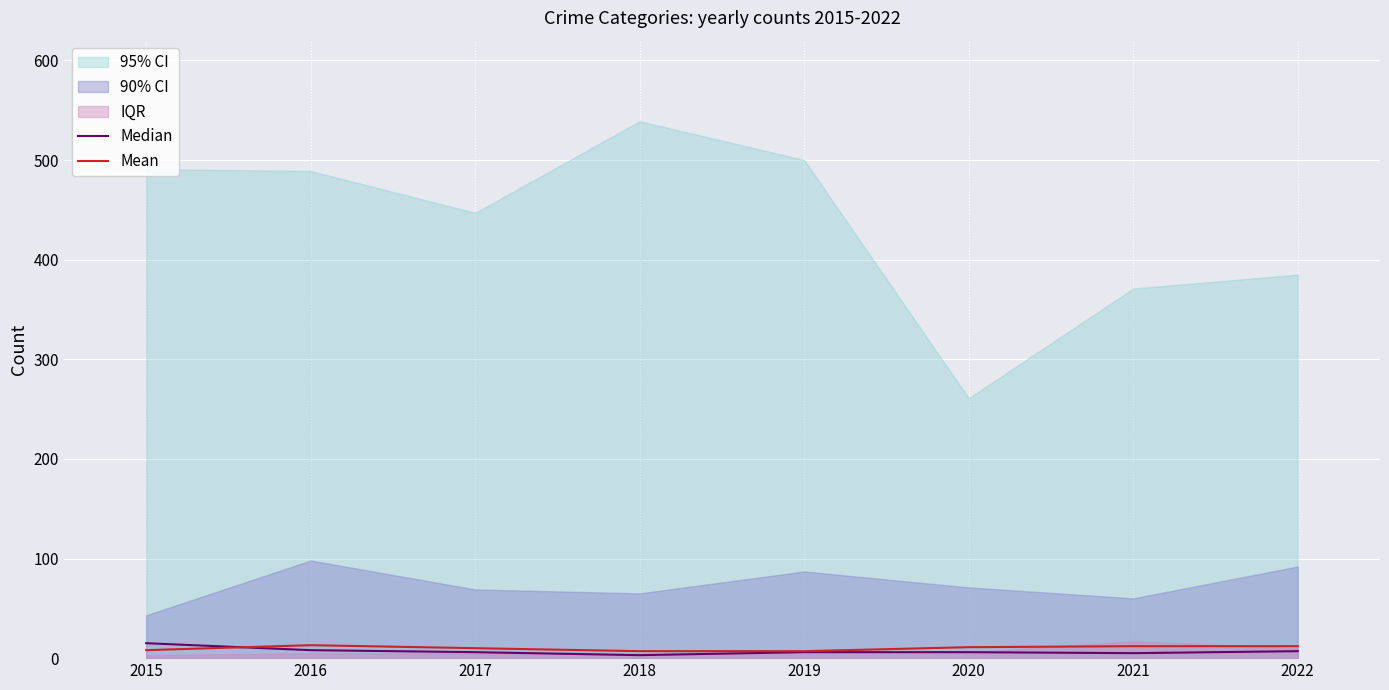

Is it true that Mean equals 7 at 2018?

True